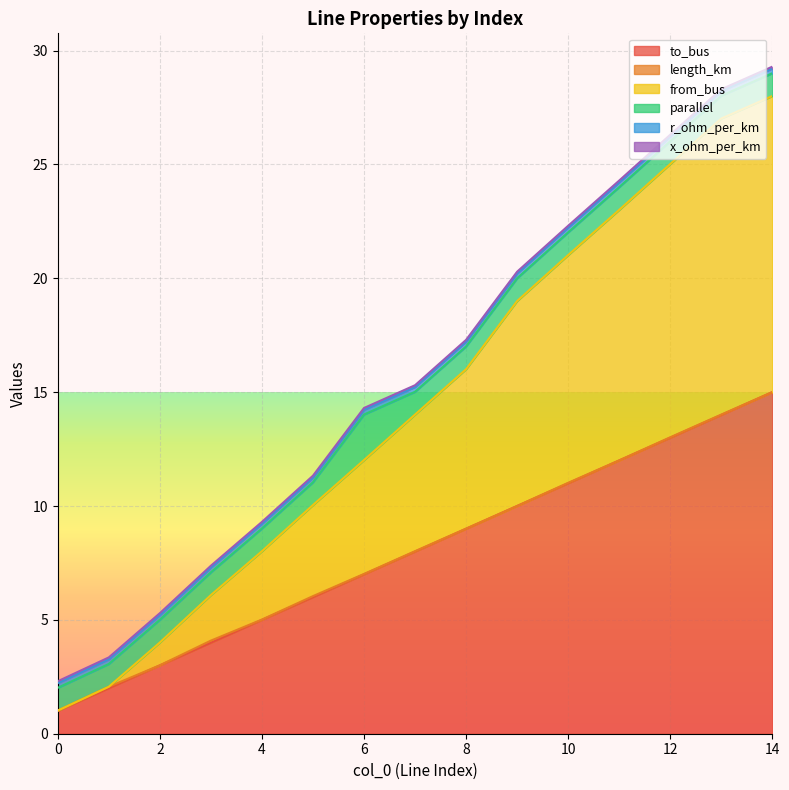

How many data points in from_bus are above 6?

7